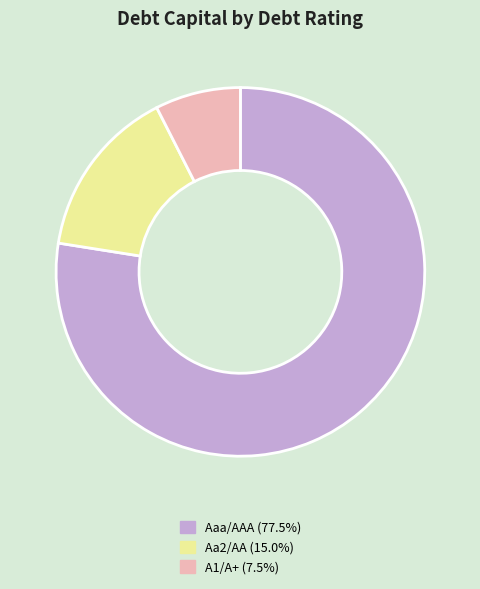

Which slice is the smallest?

A1/A+